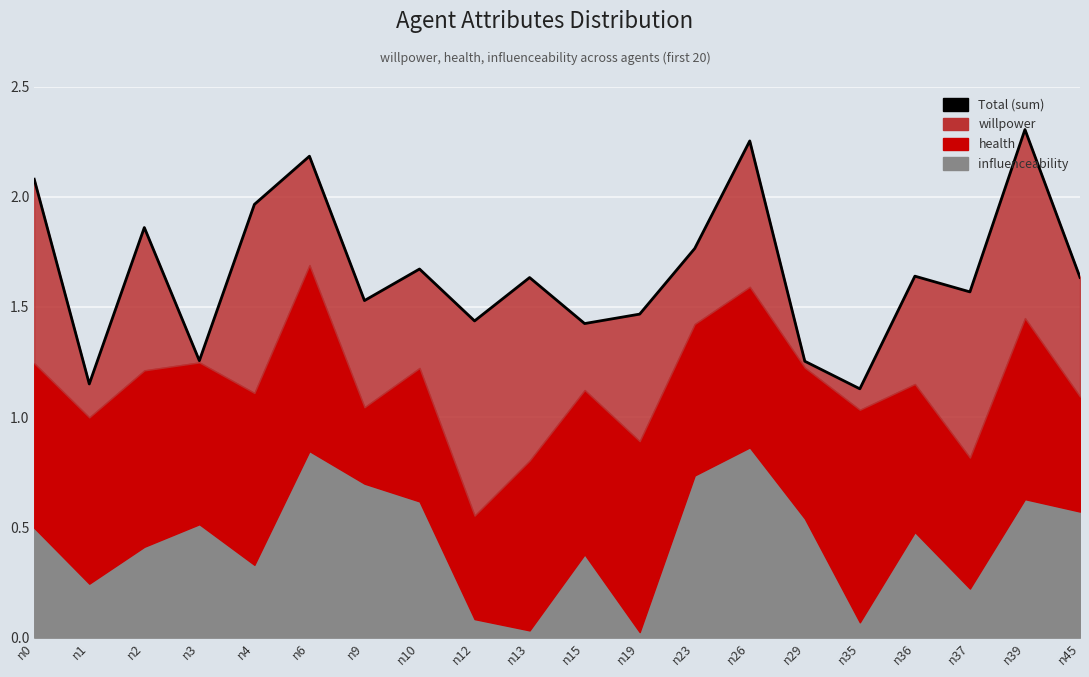

What is the difference between the values at n6 and n13?

0.6